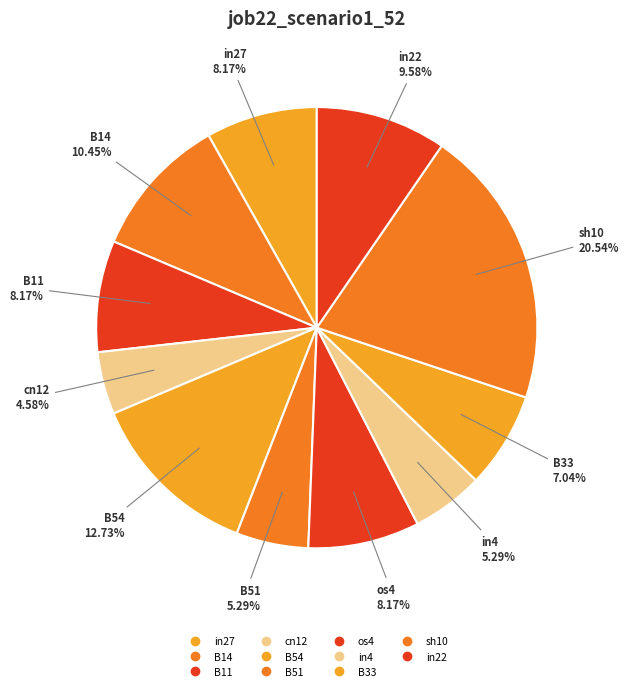

Which slice is the smallest?

cn12